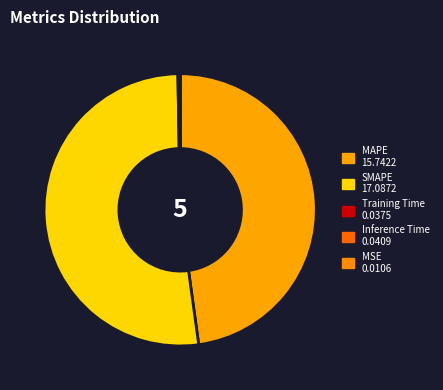

To the nearest percent, what is the combined percentage of SMAPE and Training Time?

52%